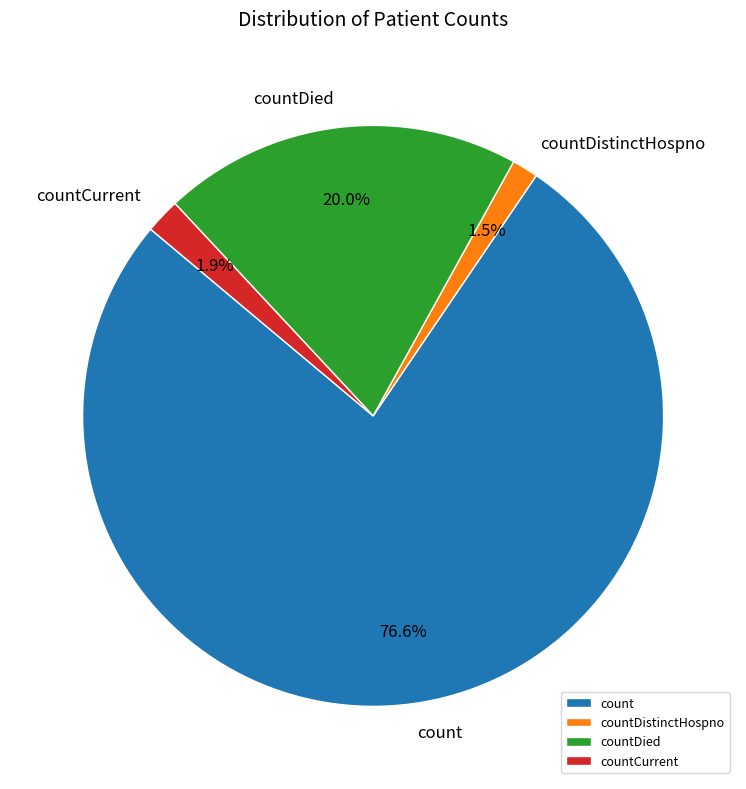

Combined, what portion of the pie is countCurrent and countDied?

21.9%